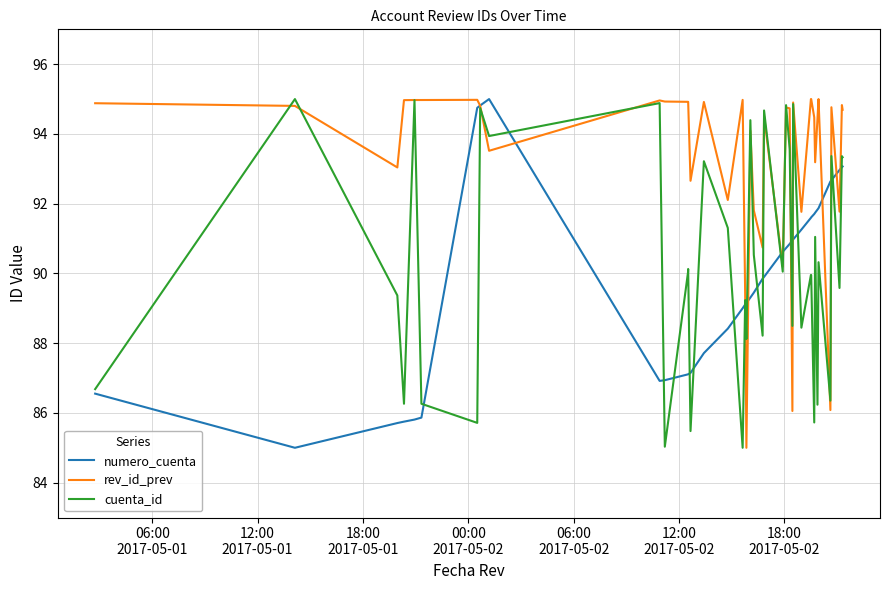

What is the minimum value for rev_id_prev?

85.0